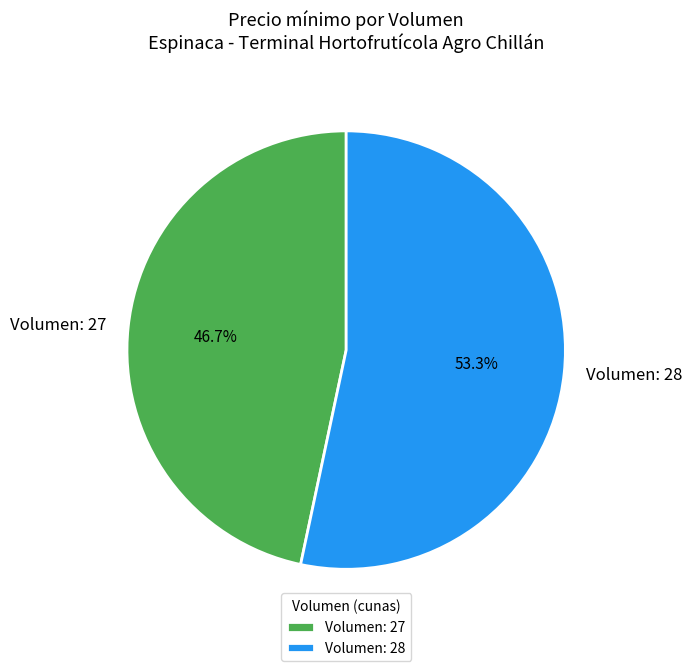

Combined, what portion of the pie is Volumen: 28 and Volumen: 27?

100.0%